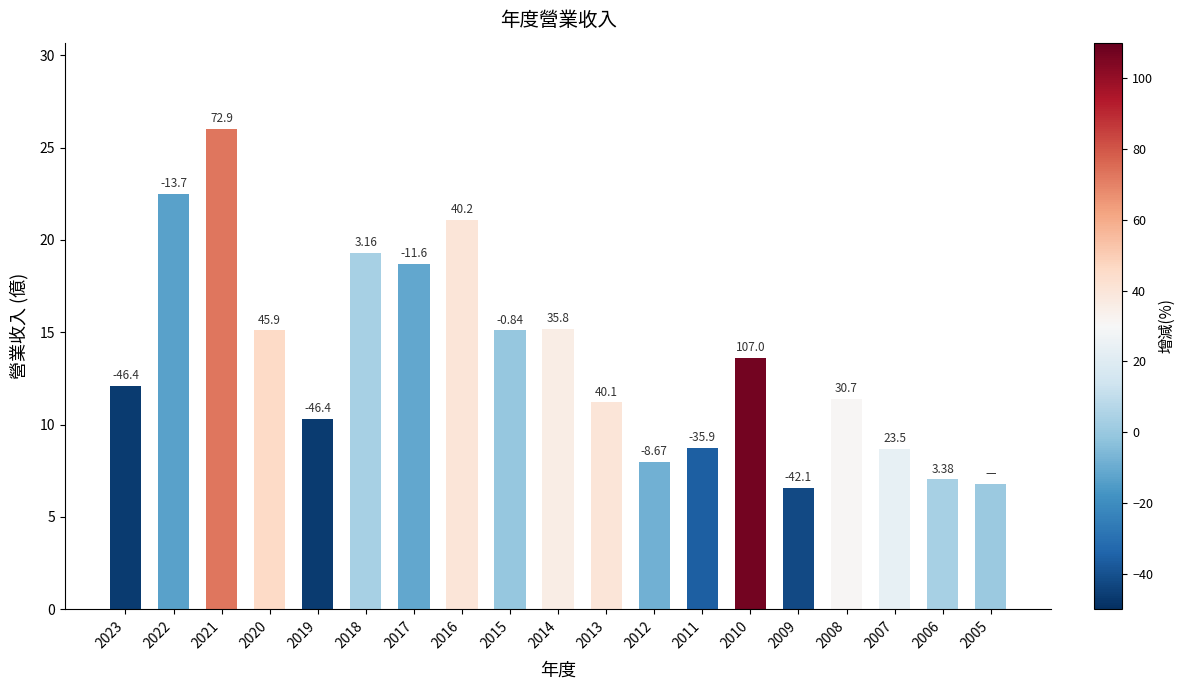

Rank the categories by value from lowest to highest.

2009, 2005, 2006, 2012, 2007, 2011, 2019, 2013, 2008, 2023, 2010, 2020, 2015, 2014, 2017, 2018, 2016, 2022, 2021